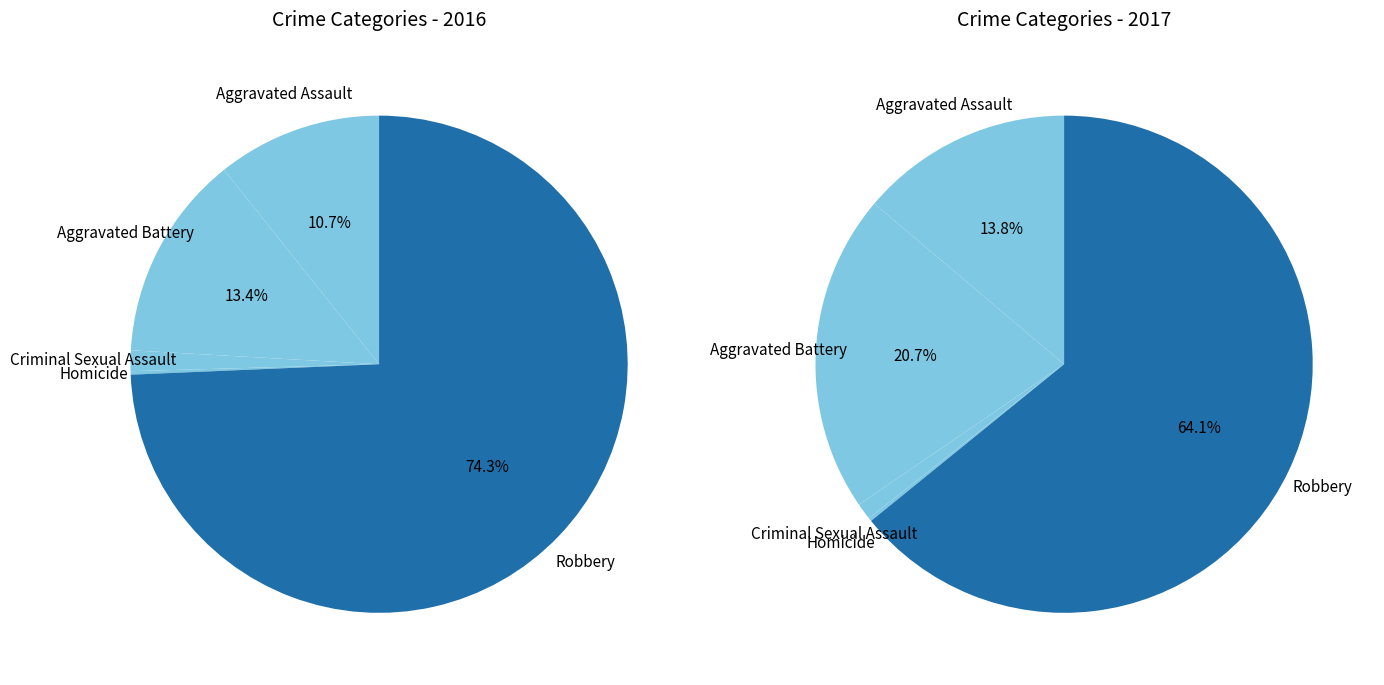

Count the number of slices in the pie.

5